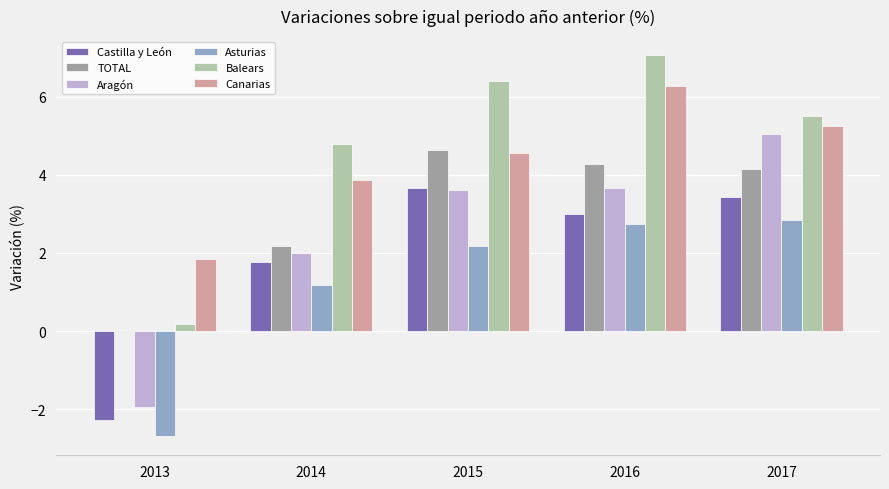

The Castilla y León series shows 1.2 at 2015. True or false?

False